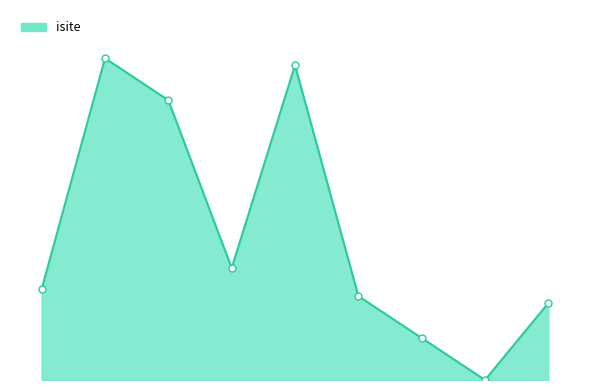

Is this an area chart (filled region under the line)?

Yes